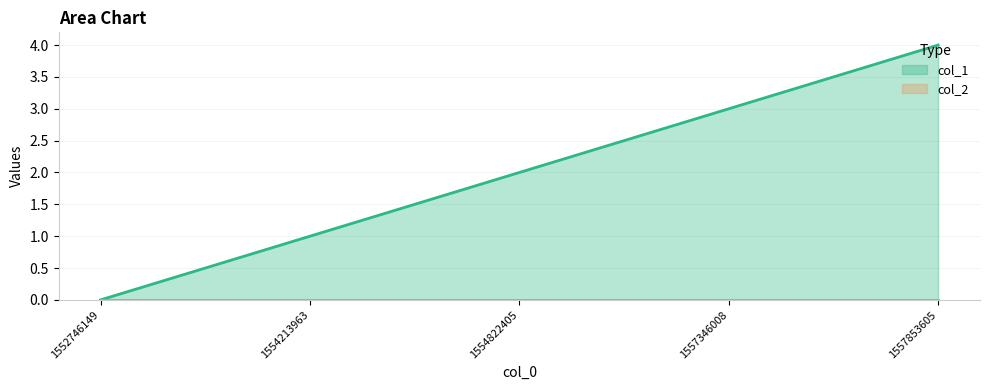

Reading left to right, what are all the values shown in this chart?

0	1	2	3	4